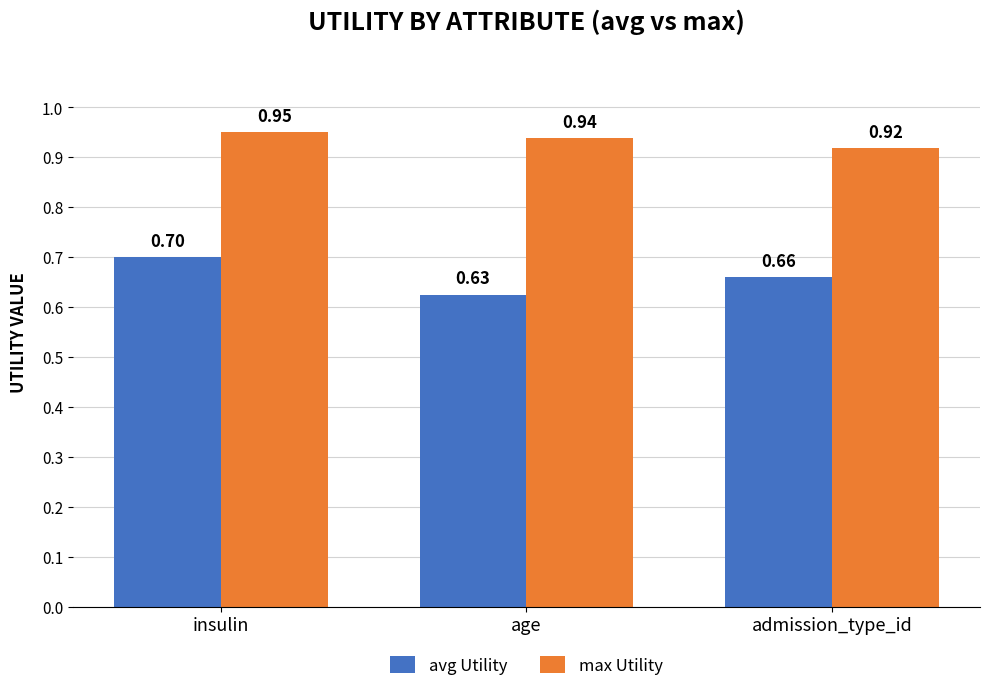

Which series has the widest spread of values?

avg Utility